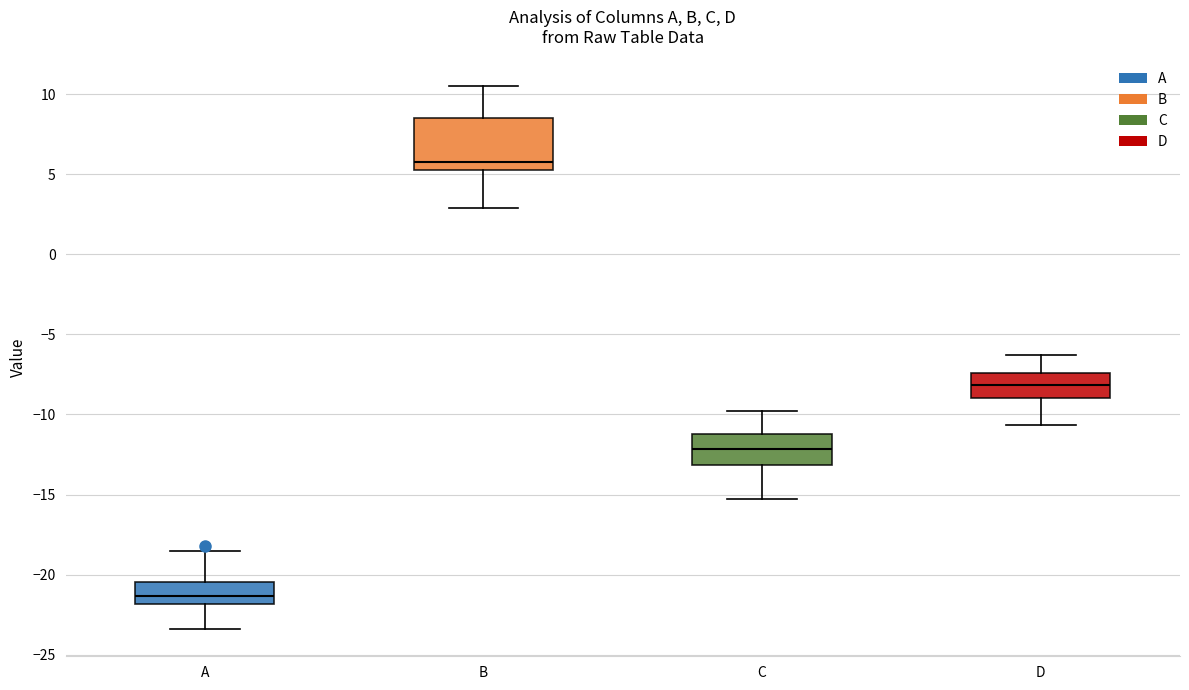

Where does the median line of the box for B sit on the y-axis? The values are not printed on the chart, so give them approximately, as read against the axis.

6.0